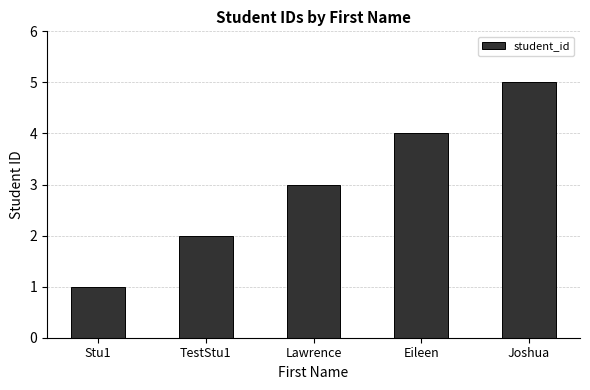

Which category has the highest value across all series?

Joshua